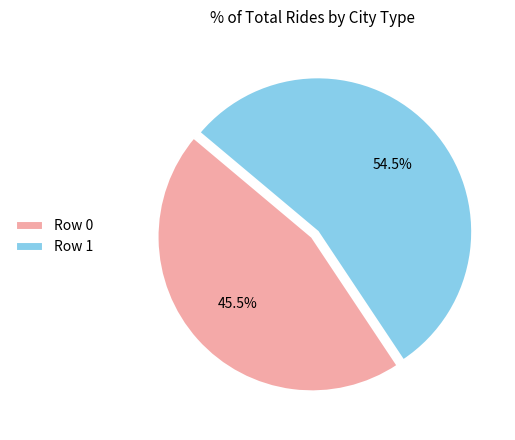

Between Row 0 and Row 1, which is larger?

Row 1